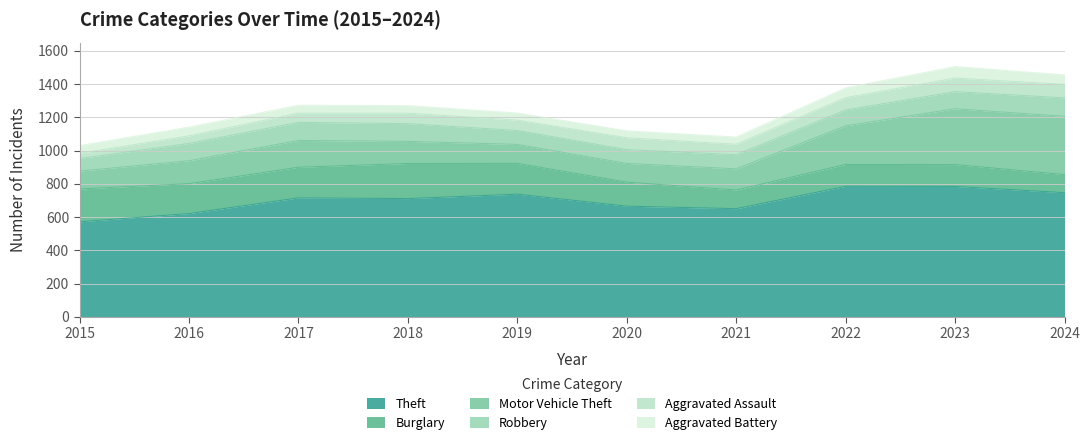

What is the highest value of the Aggravated Battery series?

76